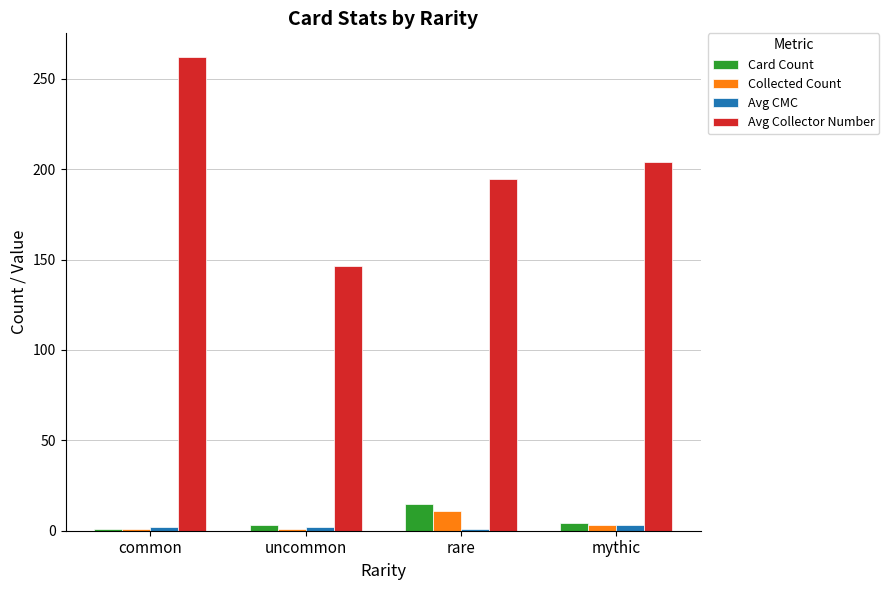

Is the value of Collected Count at common greater than the value of Avg Collector Number at uncommon?

No